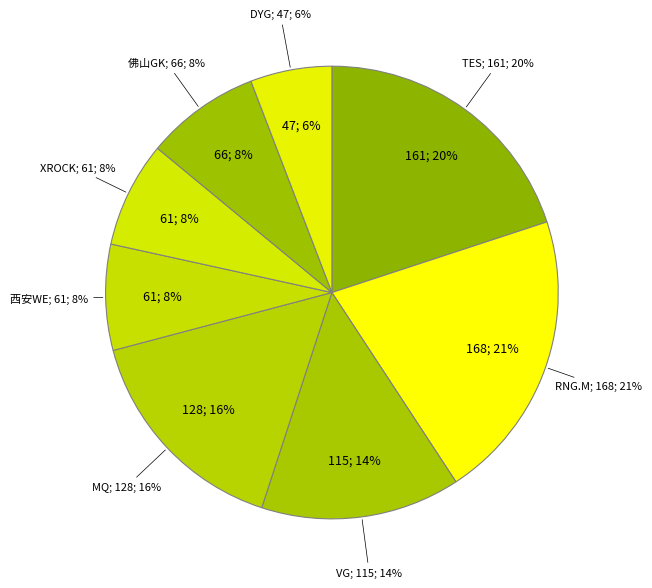

Is there any slice that represents more than half of the pie?

No